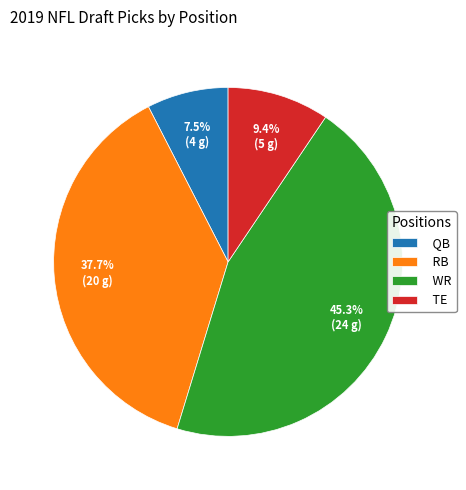

What percentage is the WR slice, to the nearest percent?

45%